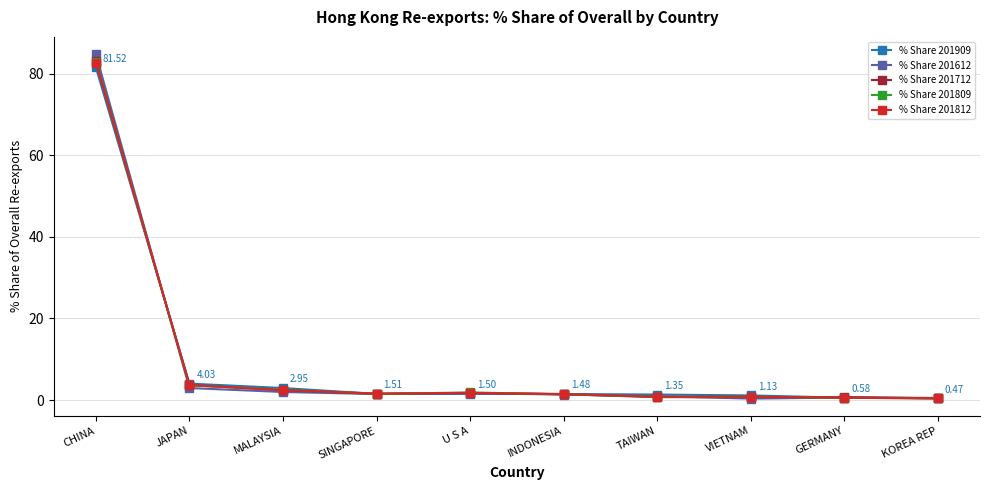

Is the value of % Share 201809 at CHINA greater than the value of % Share 201612 at CHINA?

No